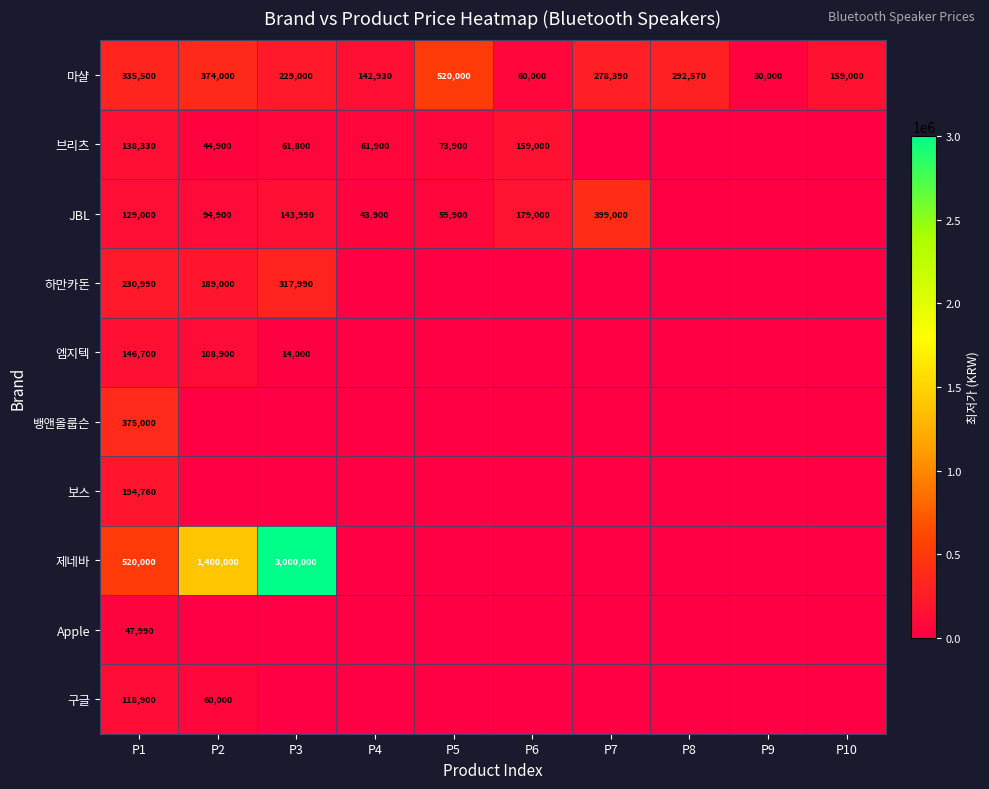

At P1, list the series in order from smallest to largest.

Apple, 구글, JBL, 브리츠, 엠지텍, 보스, 하만카돈, 마샬, 뱅앤올룹슨, 제네바